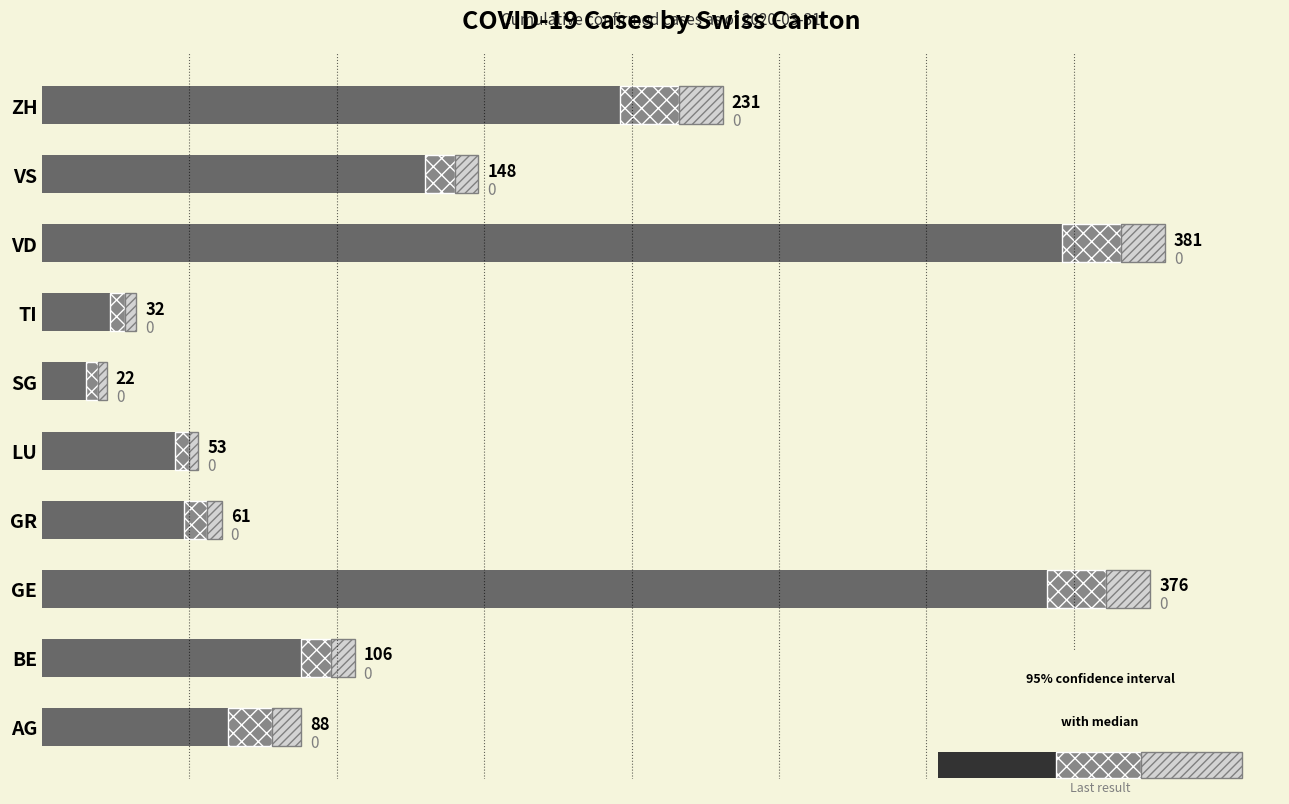

At how many categories does at least one series exceed 182?

3